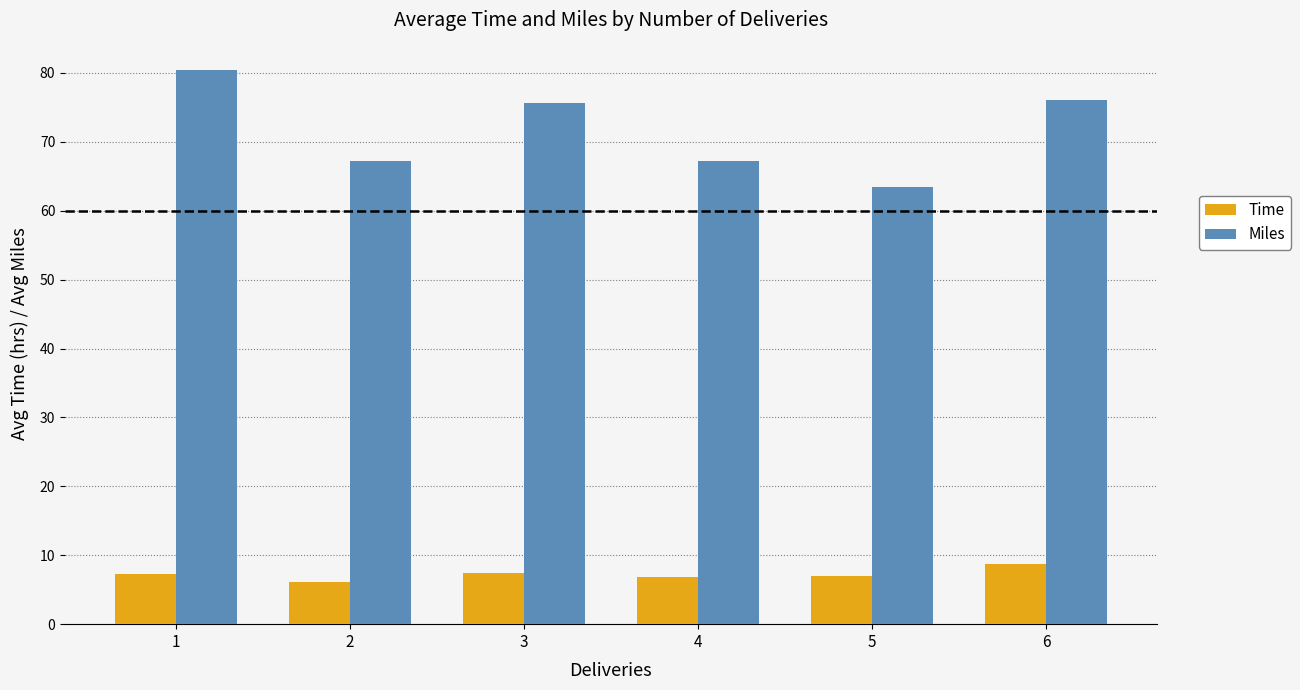

True or false: Time has a value of 6.8 at 4.

True